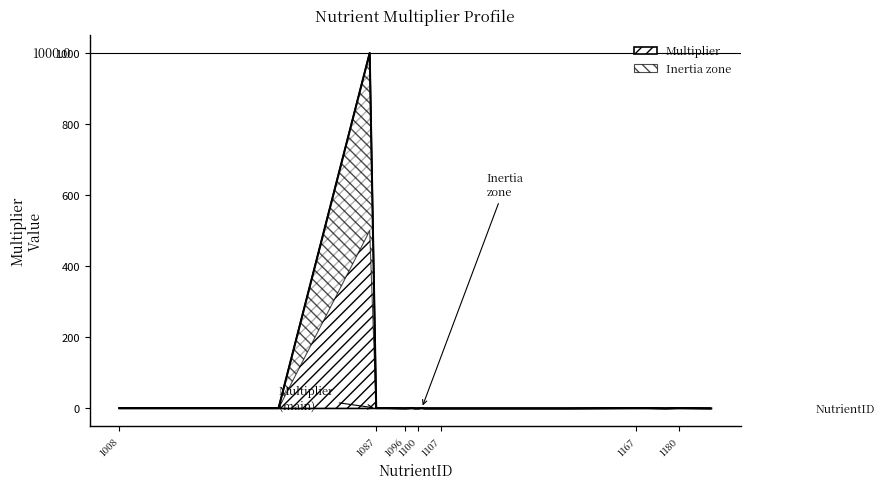

The value of Multiplier at 1096 is 0.0. True or false?

True